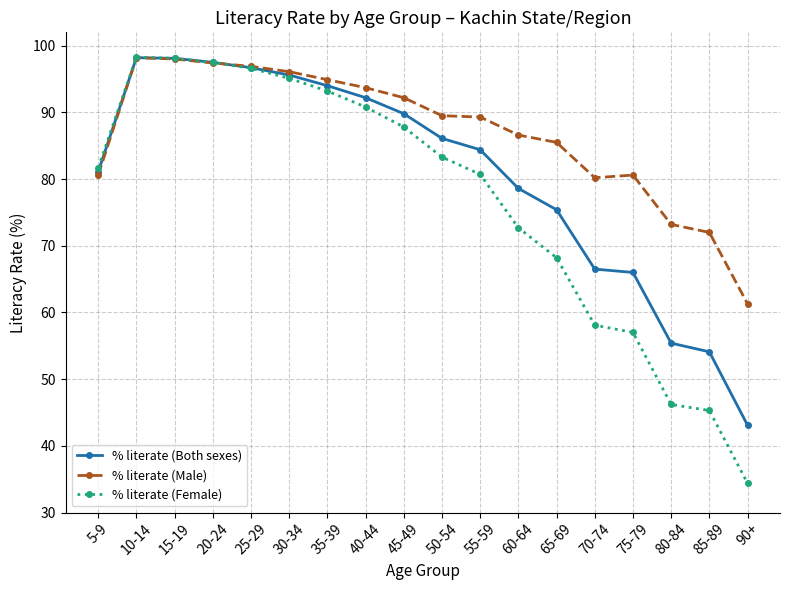

Rank the series by their average value, from highest to lowest.

% literate (Male), % literate (Both sexes), % literate (Female)